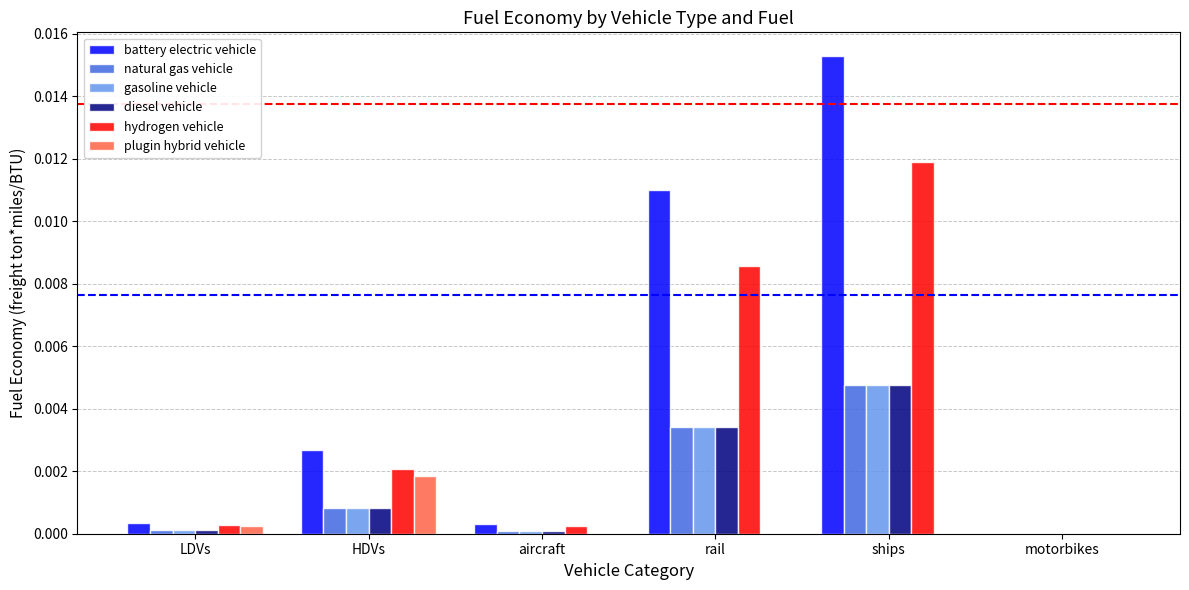

Which category has the highest value across all series?

ships